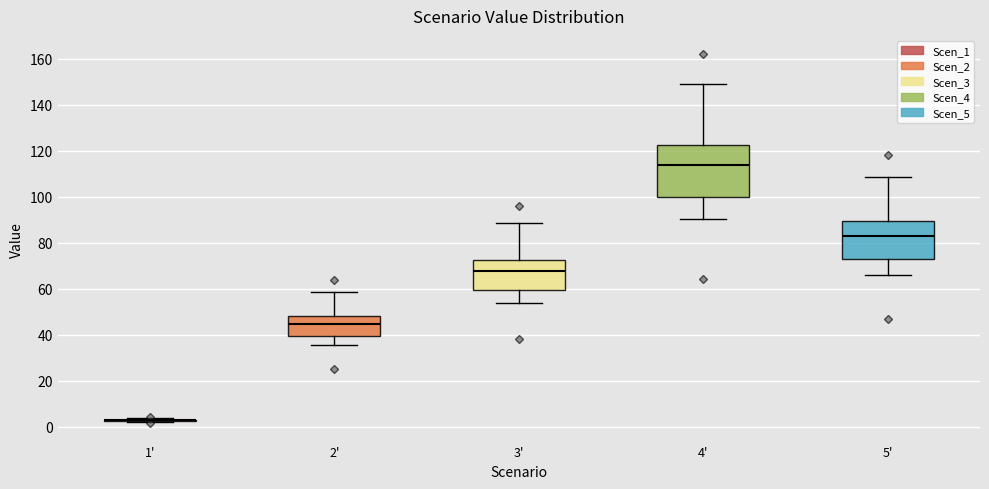

Which box is the tallest, from its lower edge to its upper edge?

4'